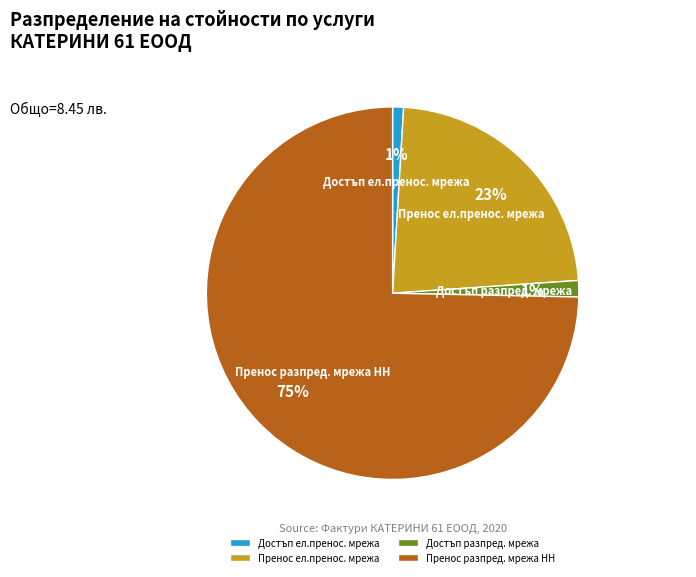

The Пренос разпред. мрежа НН slice represents 66% of the pie. True or false?

False